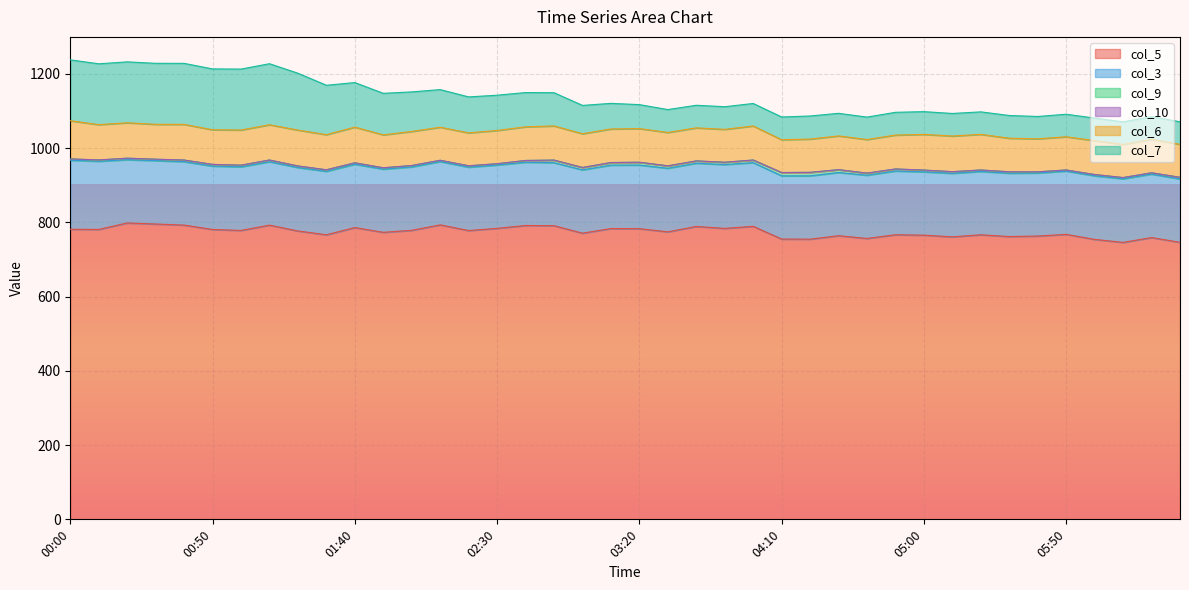

What is the difference between the col_6 values at 04:40 and 01:10?

4.5